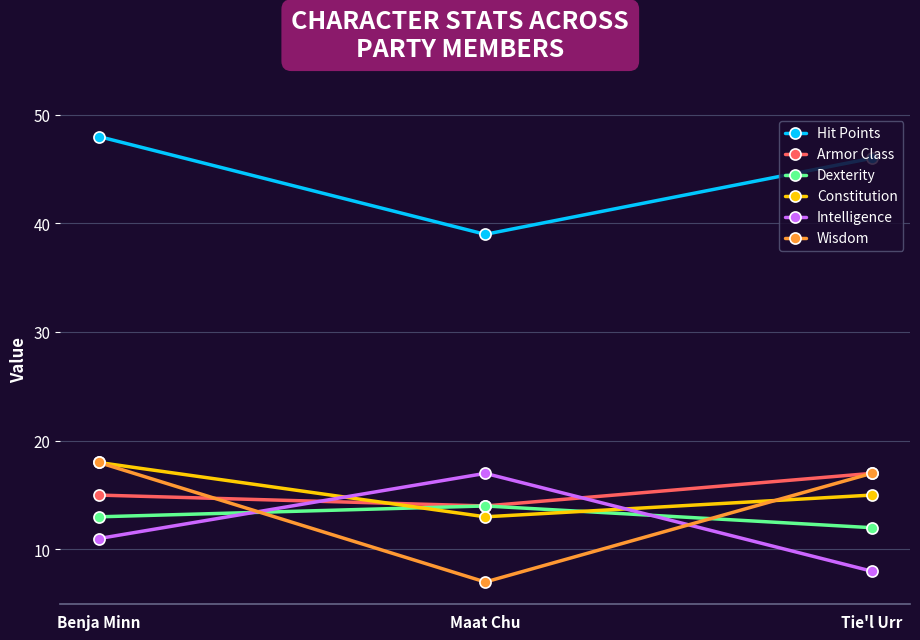

What are all the series names shown in the legend?

Hit Points, Armor Class, Dexterity, Constitution, Intelligence, Wisdom